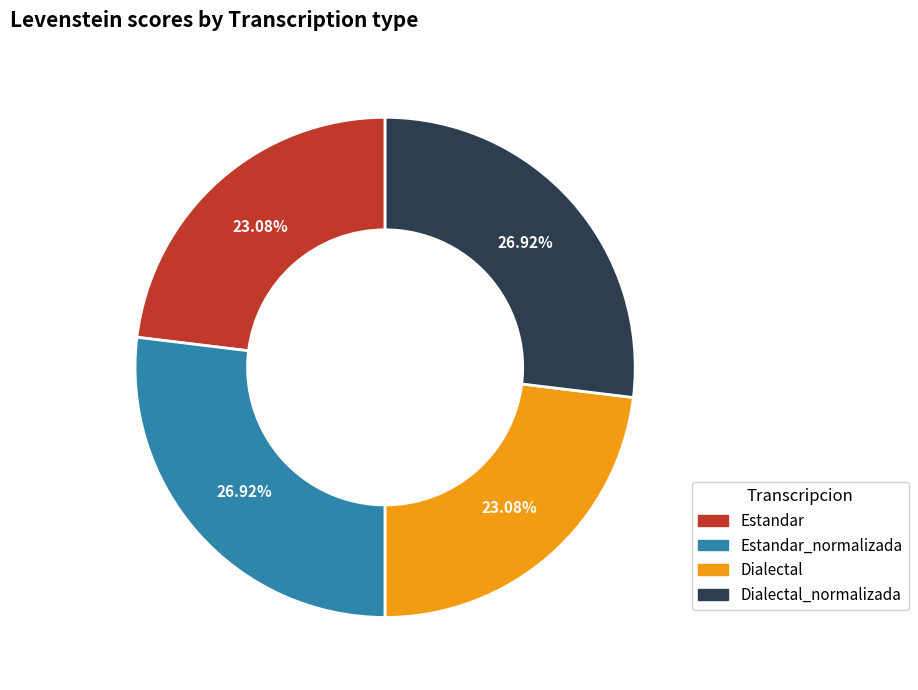

Is there a majority slice in this chart?

No